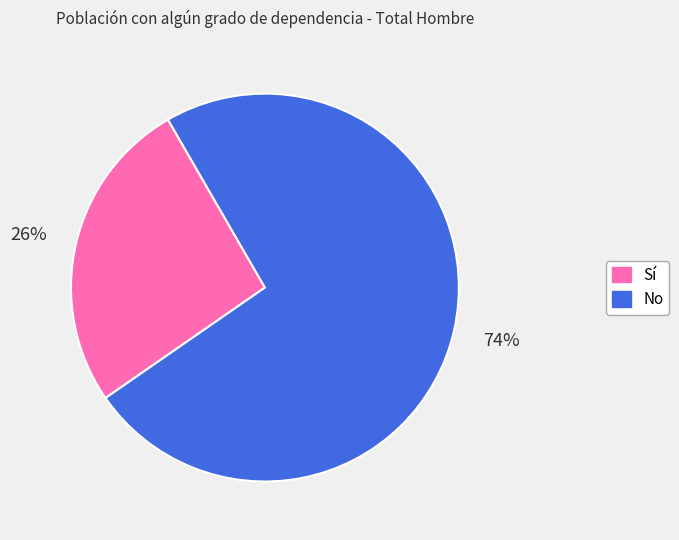

Is it true that Sí is 14% of the pie?

False